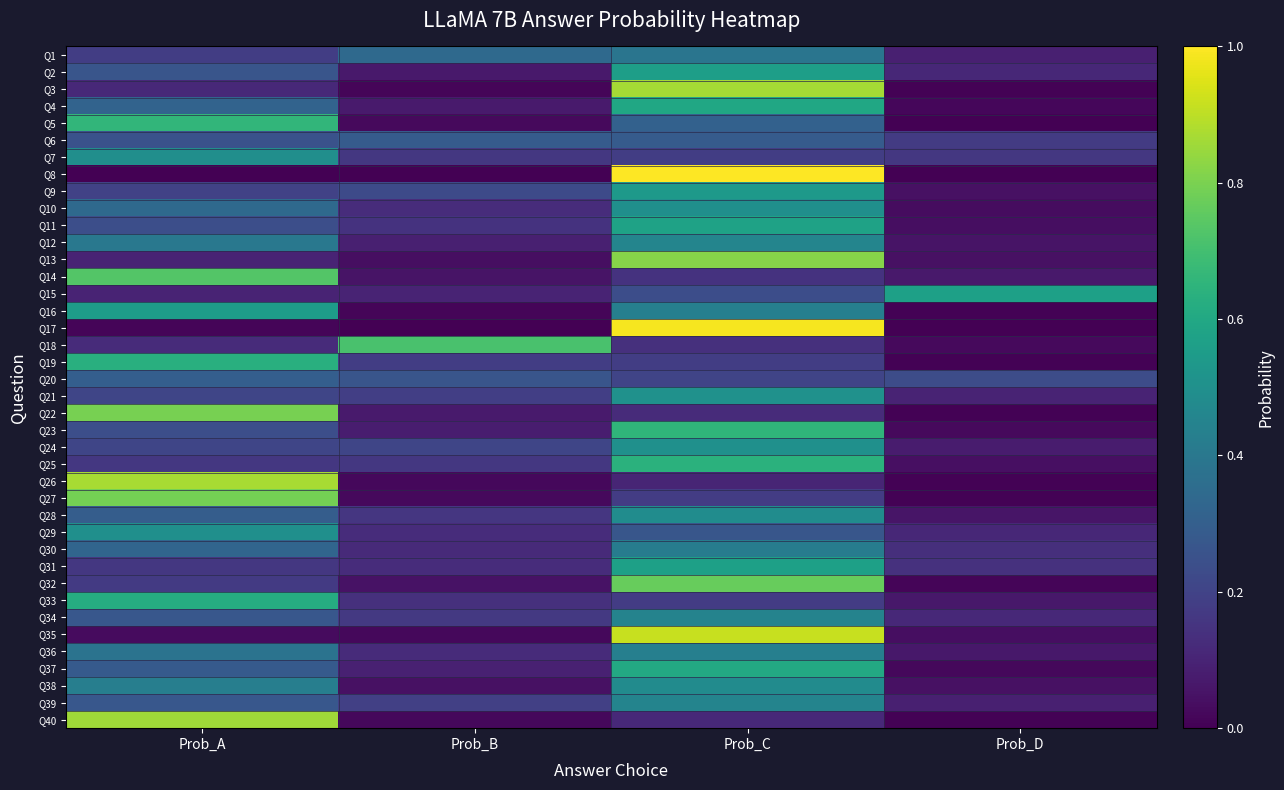

Reading left to right, transcribe all the data shown in this chart.

Q1: Prob_A=0.2	Prob_B=0.3	Prob_C=0.4	Prob_D=0.1
Q2: Prob_A=0.3	Prob_B=0.1	Prob_C=0.6	Prob_D=0.1
Q3: Prob_A=0.1	Prob_B=0.0	Prob_C=0.9	Prob_D=0.0
Q4: Prob_A=0.3	Prob_B=0.1	Prob_C=0.6	Prob_D=0.0
Q5: Prob_A=0.7	Prob_B=0.0	Prob_C=0.3	Prob_D=0.0
Q6: Prob_A=0.3	Prob_B=0.3	Prob_C=0.3	Prob_D=0.2
Q7: Prob_A=0.5	Prob_B=0.2	Prob_C=0.2	Prob_D=0.2
Q8: Prob_A=0.0	Prob_B=0.0	Prob_C=1.0	Prob_D=0.0
Q9: Prob_A=0.2	Prob_B=0.2	Prob_C=0.5	Prob_D=0.0
Q10: Prob_A=0.3	Prob_B=0.1	Prob_C=0.5	Prob_D=0.0
Q11: Prob_A=0.2	Prob_B=0.1	Prob_C=0.6	Prob_D=0.0
Q12: Prob_A=0.4	Prob_B=0.1	Prob_C=0.5	Prob_D=0.1
Q13: Prob_A=0.1	Prob_B=0.0	Prob_C=0.8	Prob_D=0.0
Q14: Prob_A=0.7	Prob_B=0.1	Prob_C=0.1	Prob_D=0.1
Q15: Prob_A=0.1	Prob_B=0.1	Prob_C=0.2	Prob_D=0.6
Q16: Prob_A=0.6	Prob_B=0.0	Prob_C=0.4	Prob_D=0.0
Q17: Prob_A=0.0	Prob_B=0.0	Prob_C=1.0	Prob_D=0.0
Q18: Prob_A=0.1	Prob_B=0.7	Prob_C=0.1	Prob_D=0.0
Q19: Prob_A=0.6	Prob_B=0.2	Prob_C=0.2	Prob_D=0.0
Q20: Prob_A=0.3	Prob_B=0.3	Prob_C=0.2	Prob_D=0.2
Q21: Prob_A=0.2	Prob_B=0.2	Prob_C=0.5	Prob_D=0.1
Q22: Prob_A=0.8	Prob_B=0.1	Prob_C=0.1	Prob_D=0.0
Q23: Prob_A=0.2	Prob_B=0.1	Prob_C=0.7	Prob_D=0.0
Q24: Prob_A=0.2	Prob_B=0.2	Prob_C=0.5	Prob_D=0.1
Q25: Prob_A=0.2	Prob_B=0.2	Prob_C=0.6	Prob_D=0.0
Q26: Prob_A=0.9	Prob_B=0.0	Prob_C=0.1	Prob_D=0.0
Q27: Prob_A=0.8	Prob_B=0.0	Prob_C=0.2	Prob_D=0.0
Q28: Prob_A=0.3	Prob_B=0.2	Prob_C=0.5	Prob_D=0.1
Q29: Prob_A=0.5	Prob_B=0.1	Prob_C=0.3	Prob_D=0.1
Q30: Prob_A=0.3	Prob_B=0.1	Prob_C=0.4	Prob_D=0.1
Q31: Prob_A=0.2	Prob_B=0.1	Prob_C=0.6	Prob_D=0.1
Q32: Prob_A=0.2	Prob_B=0.0	Prob_C=0.8	Prob_D=0.0
Q33: Prob_A=0.6	Prob_B=0.1	Prob_C=0.2	Prob_D=0.1
Q34: Prob_A=0.3	Prob_B=0.2	Prob_C=0.4	Prob_D=0.1
Q35: Prob_A=0.0	Prob_B=0.0	Prob_C=0.9	Prob_D=0.0
Q36: Prob_A=0.4	Prob_B=0.1	Prob_C=0.4	Prob_D=0.1
Q37: Prob_A=0.3	Prob_B=0.1	Prob_C=0.6	Prob_D=0.0
Q38: Prob_A=0.4	Prob_B=0.0	Prob_C=0.5	Prob_D=0.0
Q39: Prob_A=0.3	Prob_B=0.2	Prob_C=0.5	Prob_D=0.1
Q40: Prob_A=0.9	Prob_B=0.0	Prob_C=0.1	Prob_D=0.0